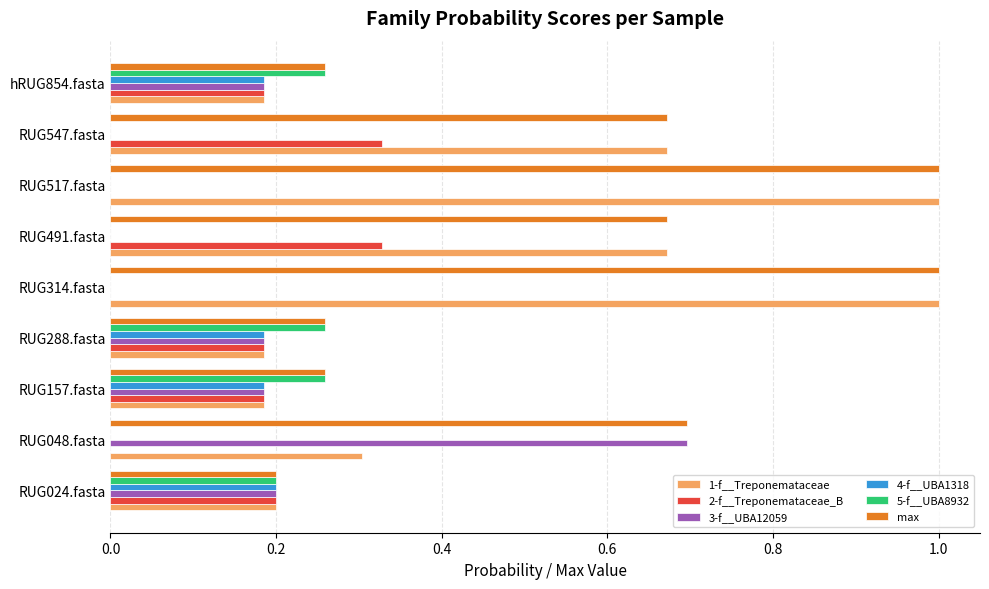

Which series has the largest total across all categories?

max